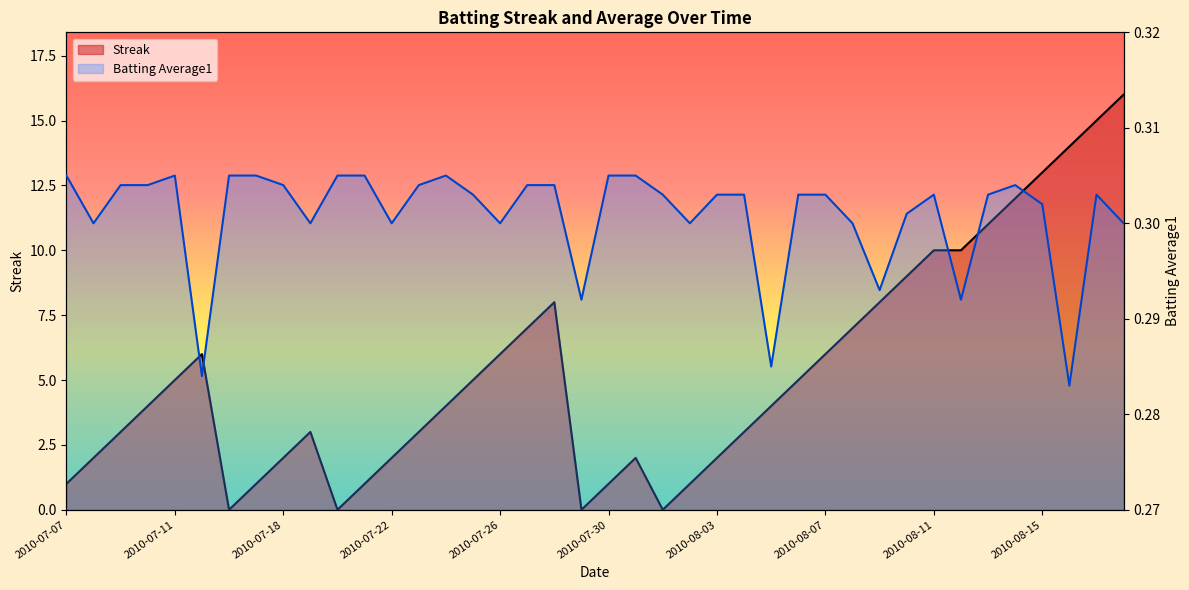

What is the value of the Batting Average1 point at the 37th from the left?

0.3